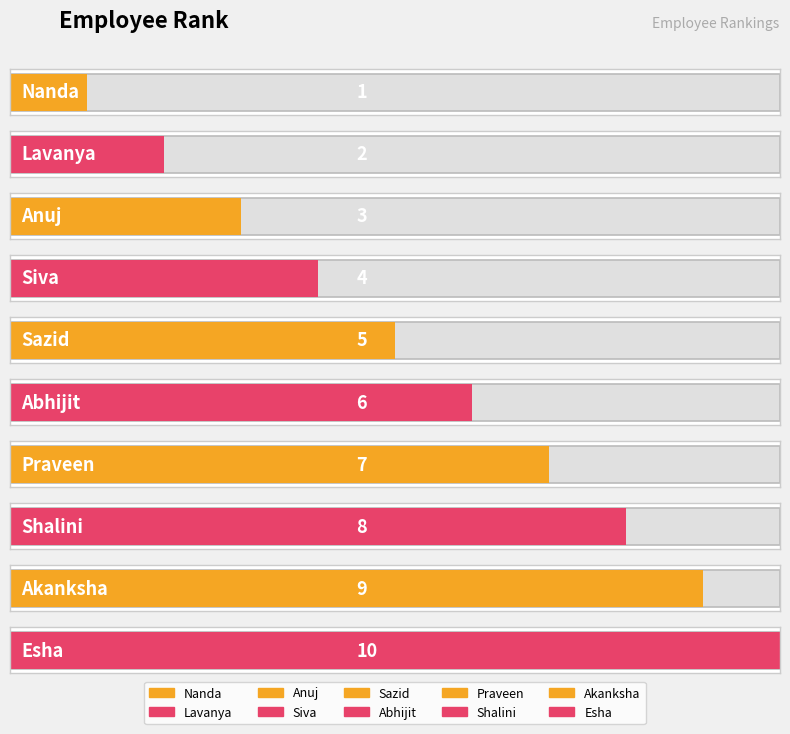

What is the approximate value at Sazid?

5